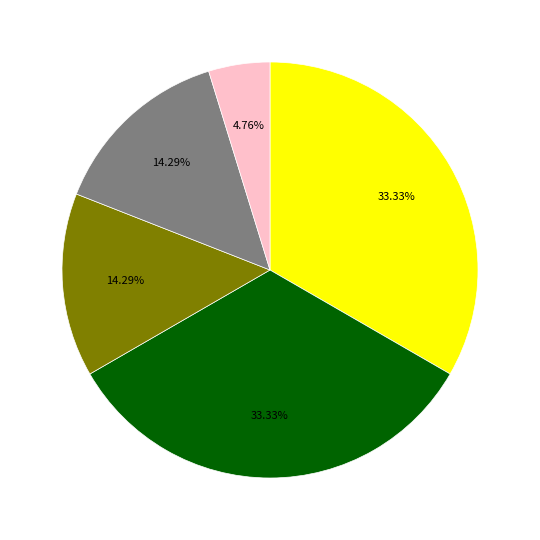

Does any single category account for the majority?

No